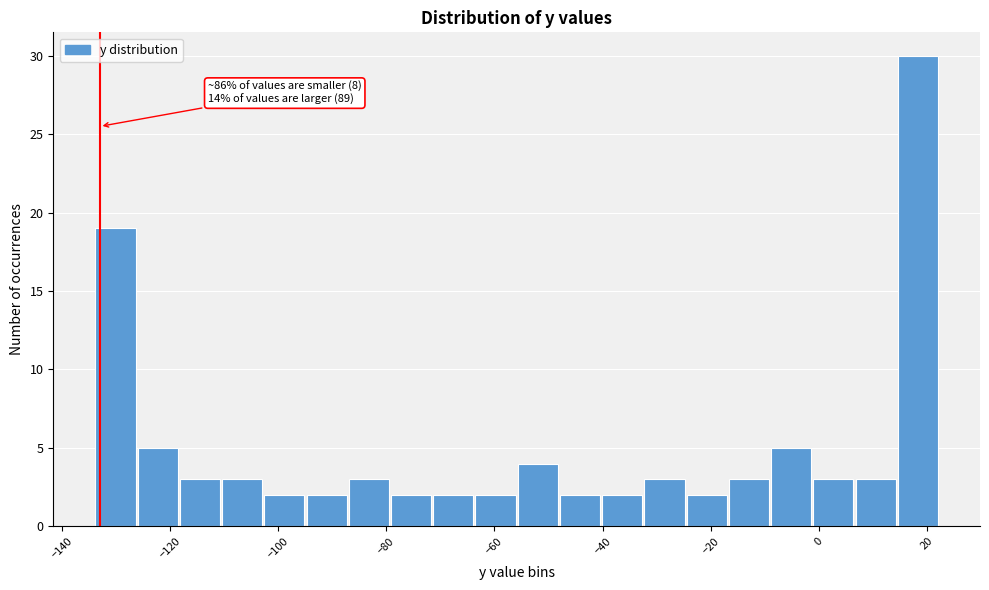

Read against the x-axis, roughly where is the centre of the tallest bar?

18